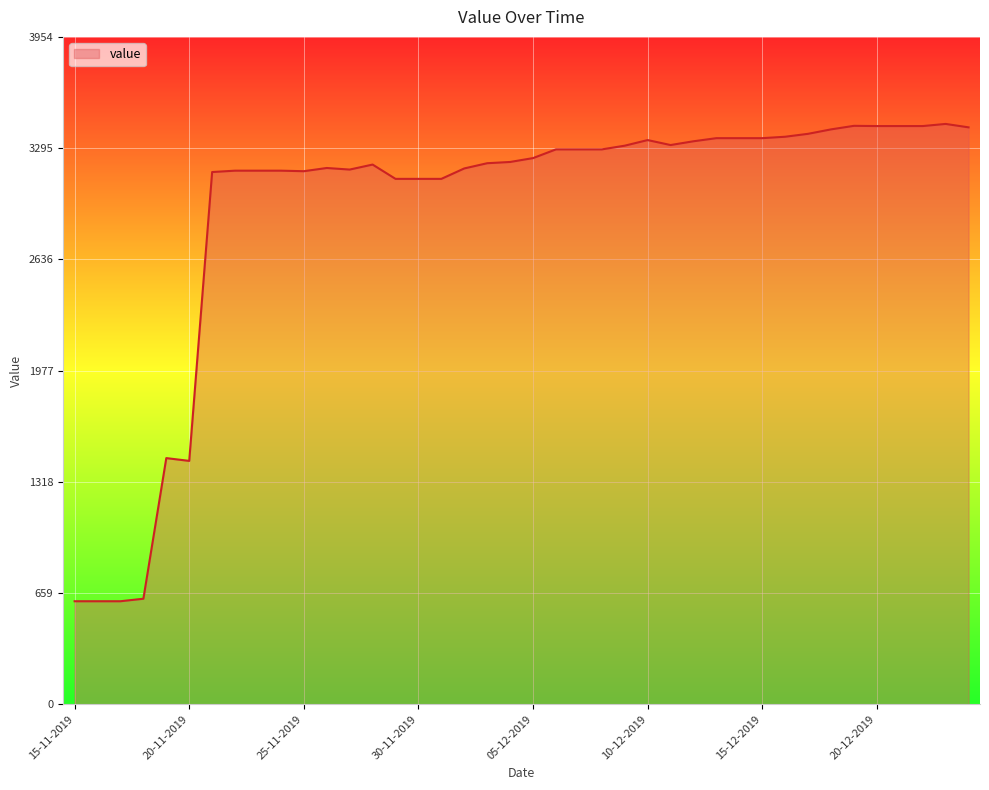

What is the difference between the maximum and minimum values?

2828.3